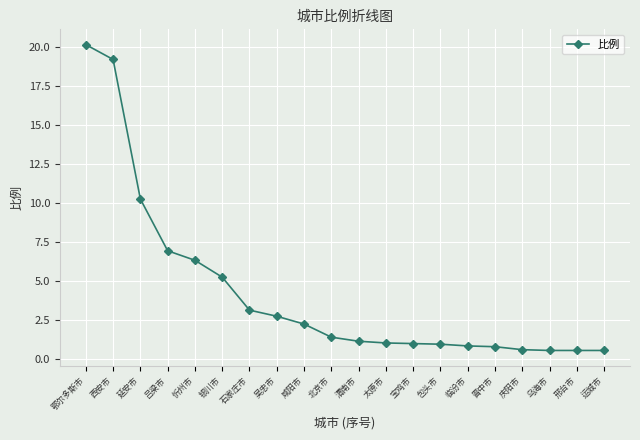

Which has a higher value, 吴忠市 or 太原市?

吴忠市